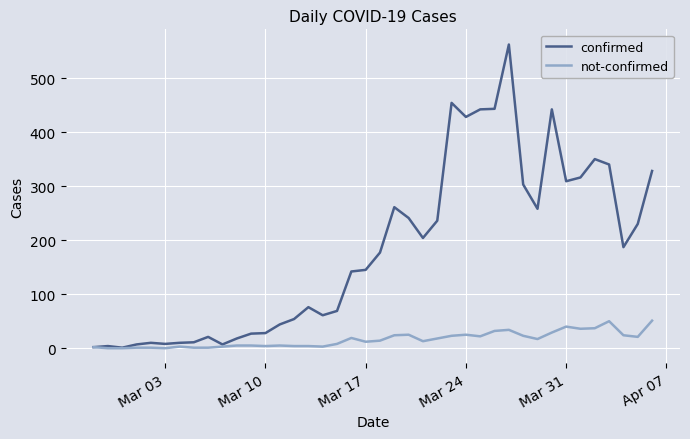

True or false: not-confirmed has more than 0 points higher than both neighbors.

True